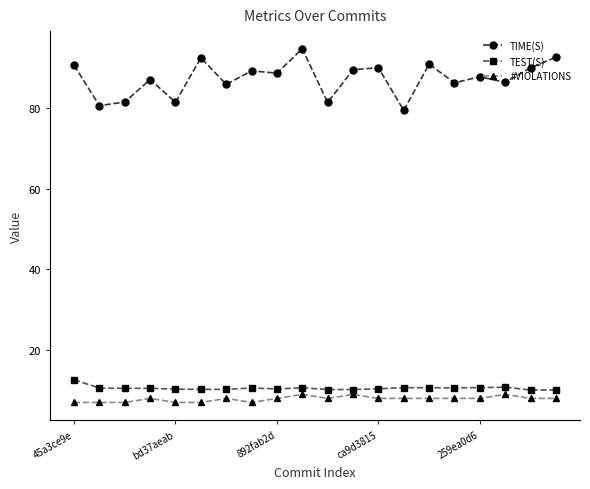

Which series has the largest range (max minus min)?

TIME(S)